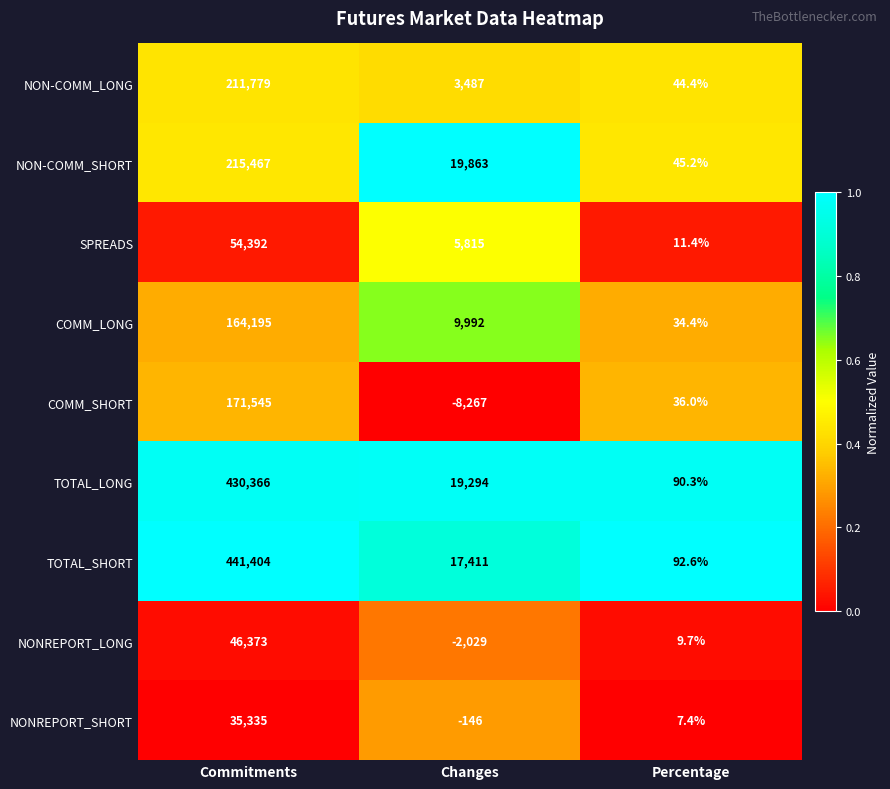

What is the difference between the maximum and minimum values in the COMM_SHORT series?

179812.0